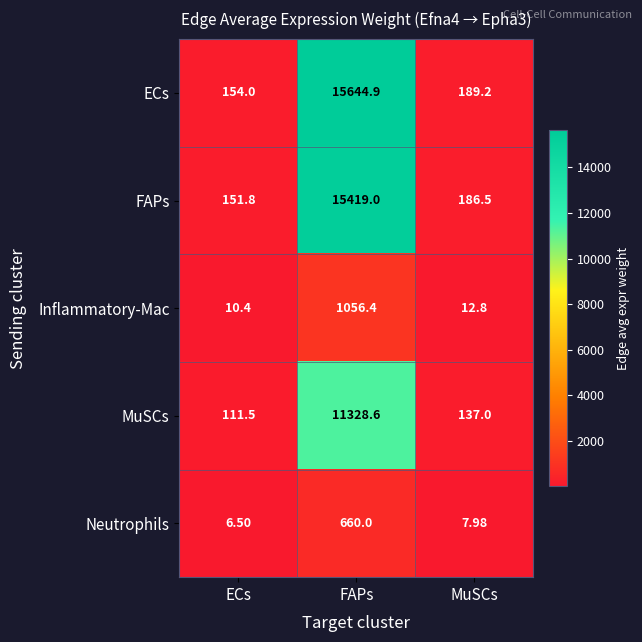

Rank the series at ECs from lowest to highest value.

Neutrophils, Inflammatory-Mac, MuSCs, FAPs, ECs